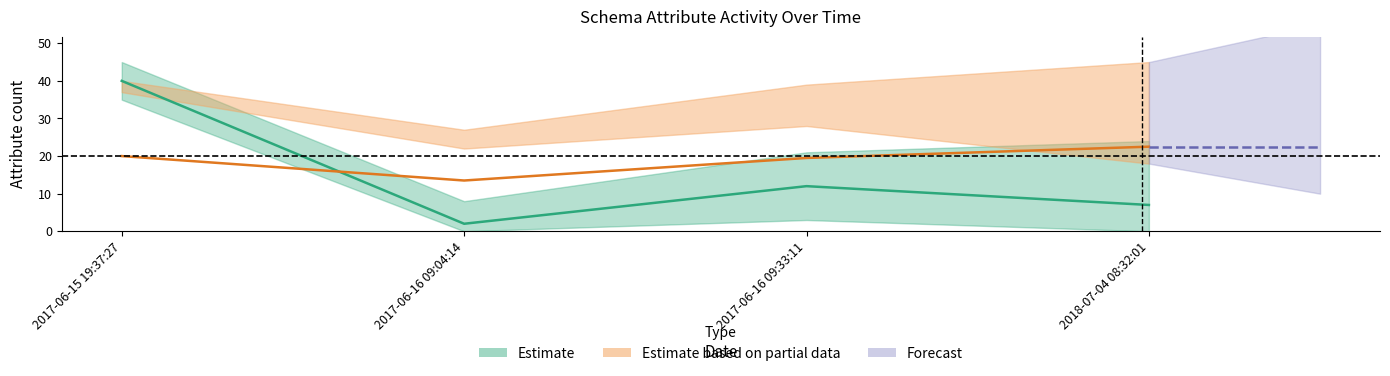

Does the chart display data point markers on the line(s)?

No